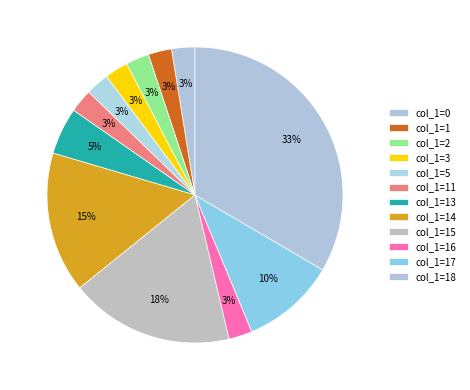

How many segments does this pie chart have?

12